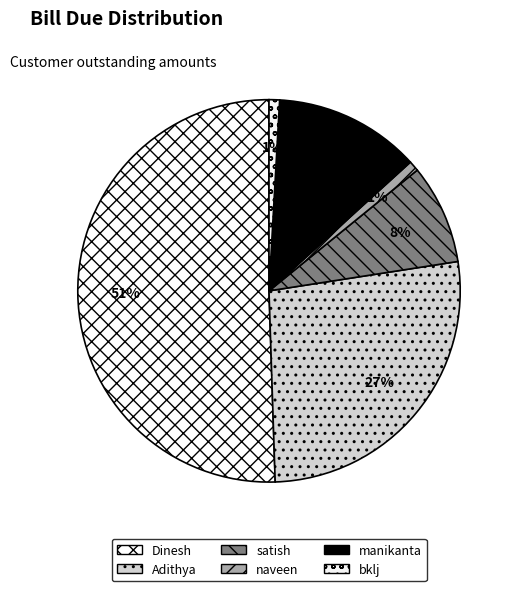

To the nearest percent, what is the difference between the bklj and Dinesh slice percentages?

50%